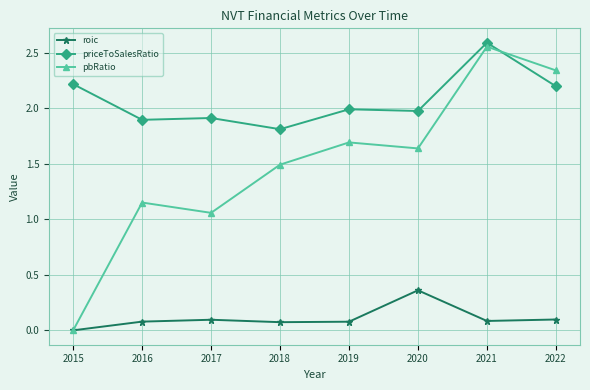

What is the value of the priceToSalesRatio point at the 6th from the left?

2.0